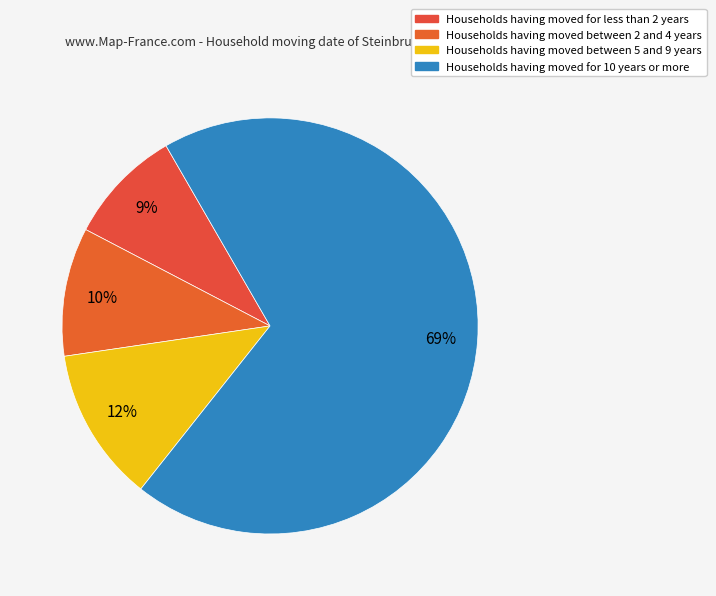

How many segments does this pie chart have?

4